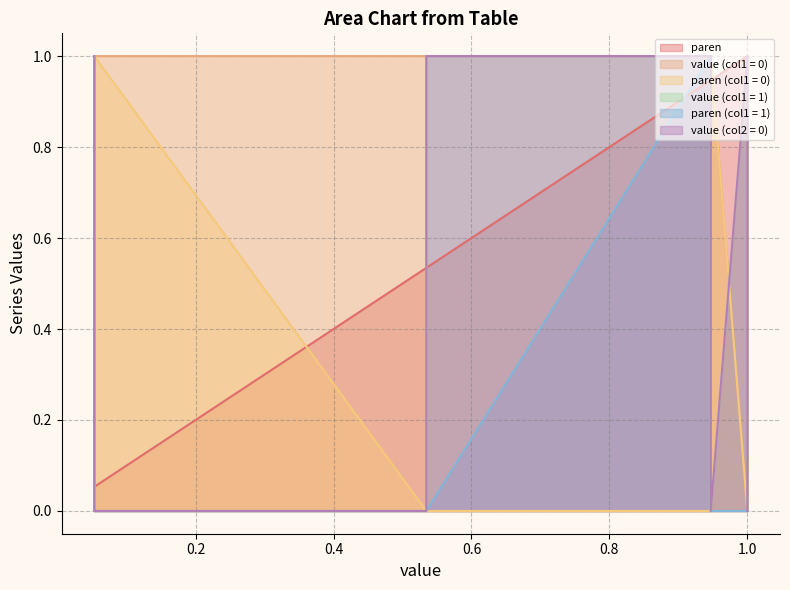

Is it true that value (col1 = 1) equals 1.0 at 0.5?

True